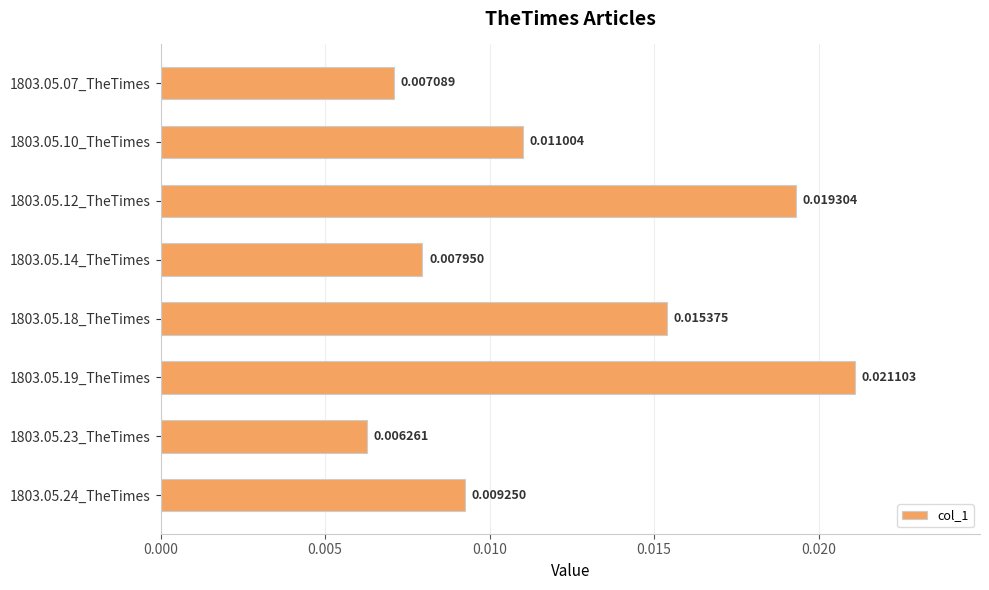

Rank the categories by value from highest to lowest.

1803.05.19_TheTimes, 1803.05.12_TheTimes, 1803.05.18_TheTimes, 1803.05.10_TheTimes, 1803.05.24_TheTimes, 1803.05.14_TheTimes, 1803.05.07_TheTimes, 1803.05.23_TheTimes